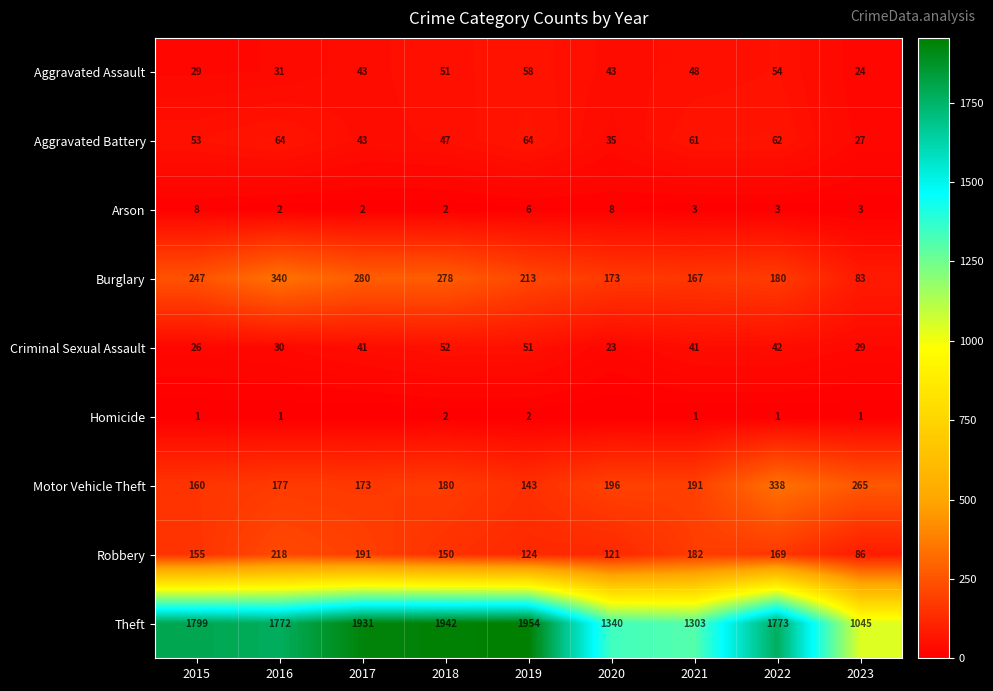

True or false: Motor Vehicle Theft has a value of 173 at 2017.

True